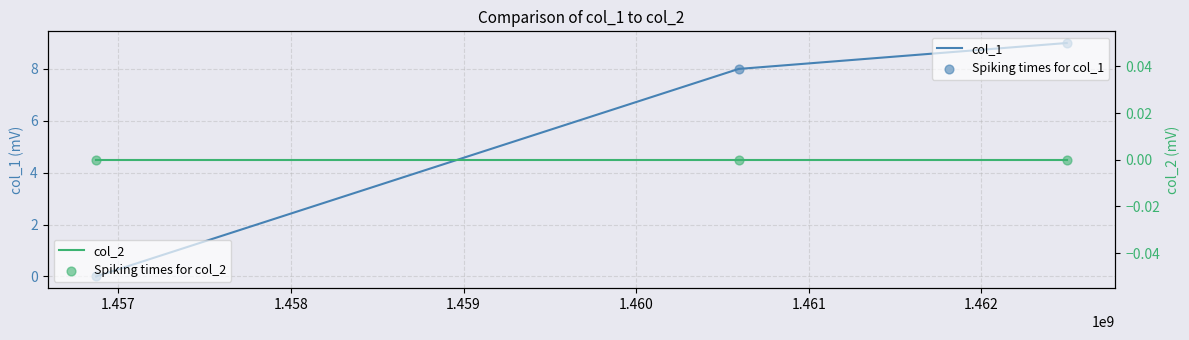

Which series has the largest total across all categories?

col_1